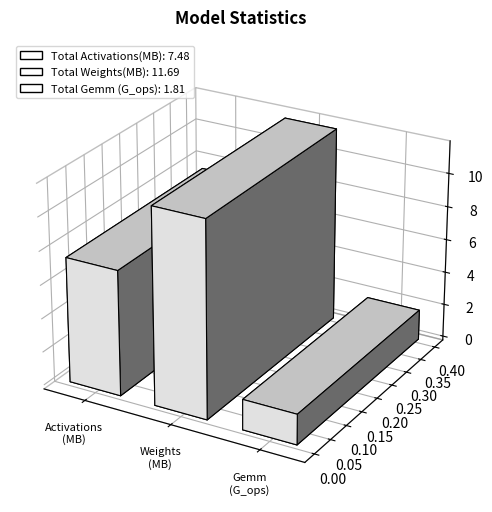

Which has a higher value, Total Weights(MB) or Total Activations(MB)?

Total Weights(MB)